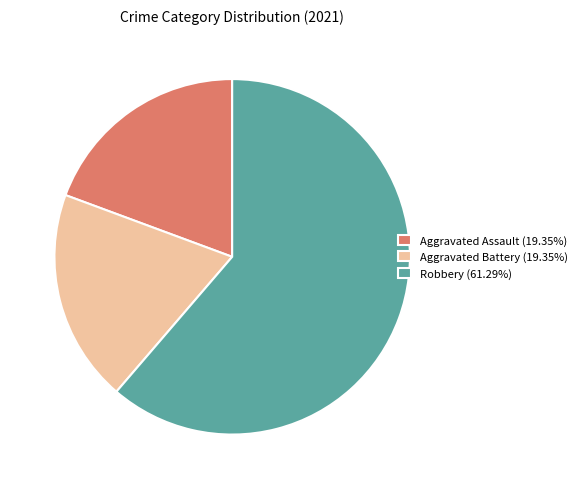

Is the sum of Aggravated Assault (19.35%) and Aggravated Battery (19.35%) greater than half?

No